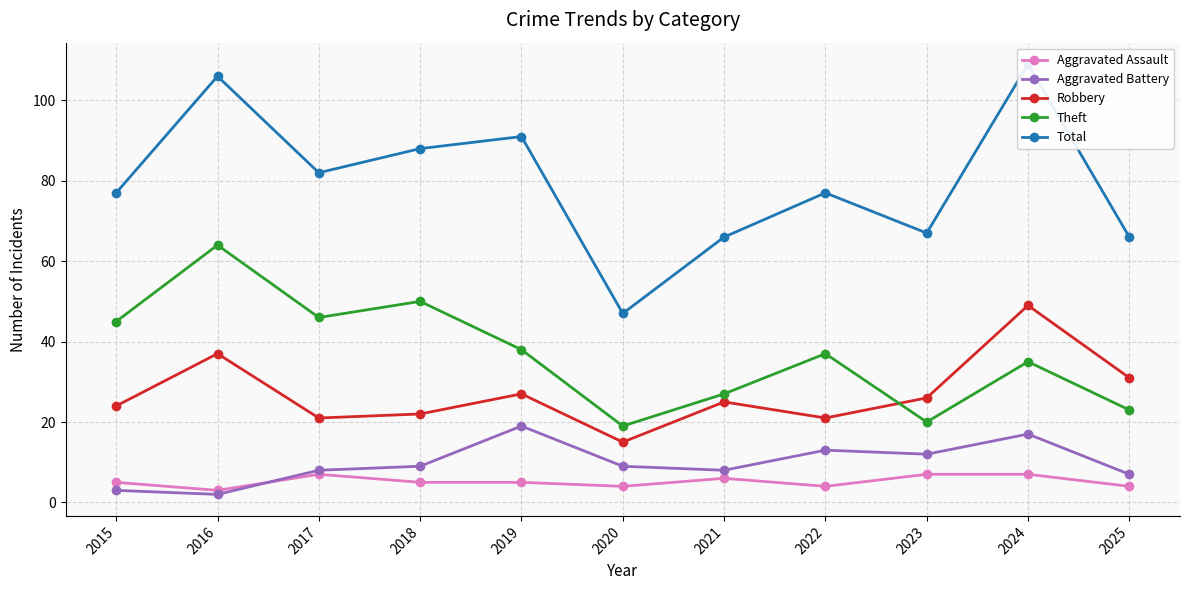

At which category is the sum across all series the highest?

2024